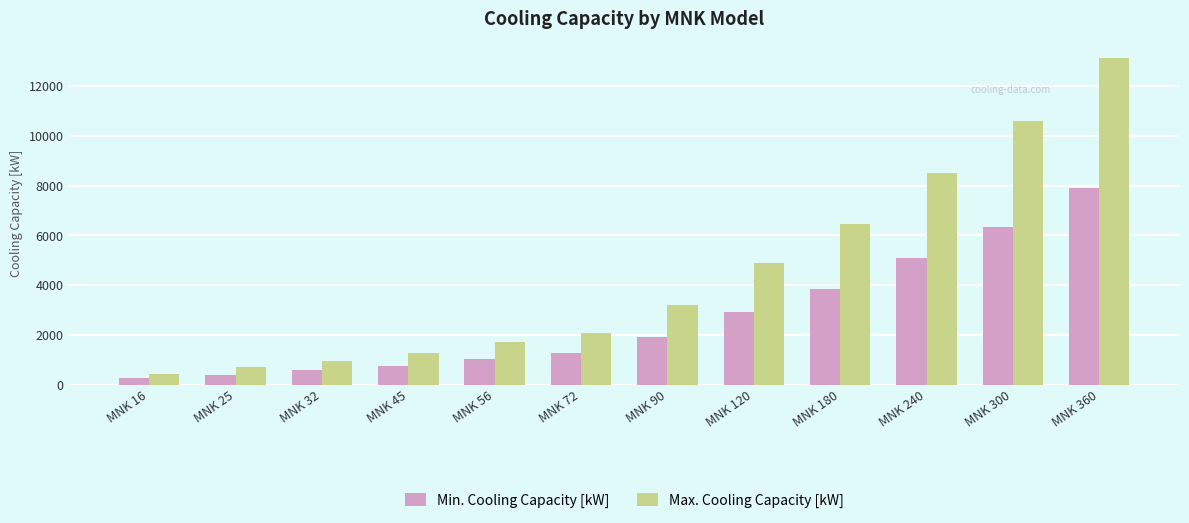

Reading right to left, extract all data points from this chart.

Min. Cooling Capacity [kW]: MNK 360=7908	MNK 300=6326	MNK 240=5093	MNK 180=3861	MNK 120=2930	MNK 90=1930	MNK 72=1256	MNK 56=1023	MNK 45=767	MNK 32=575	MNK 25=384	MNK 16=256
Max. Cooling Capacity [kW]: MNK 360=13141	MNK 300=10583	MNK 240=8513	MNK 180=6443	MNK 120=4884	MNK 90=3210	MNK 72=2093	MNK 56=1700	MNK 45=1279	MNK 32=956	MNK 25=698	MNK 16=426